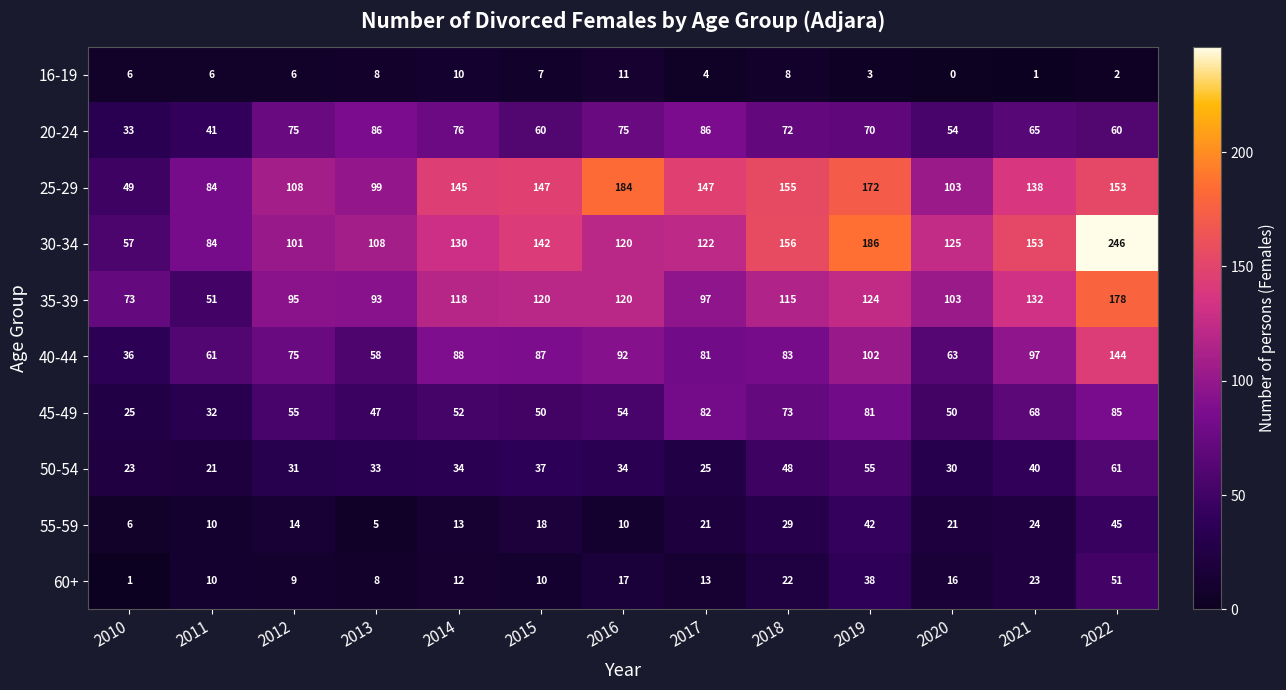

True or false: 20-24 has a value of 37 at 2019.

False